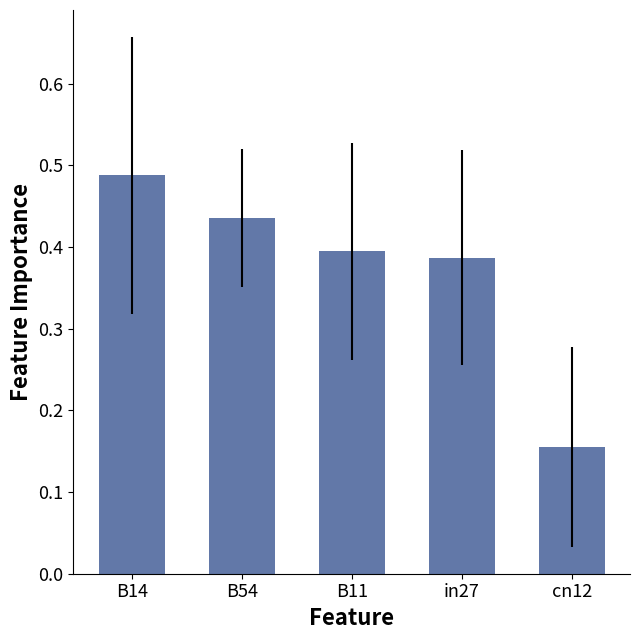

Which label corresponds to the largest value in the chart?

B14